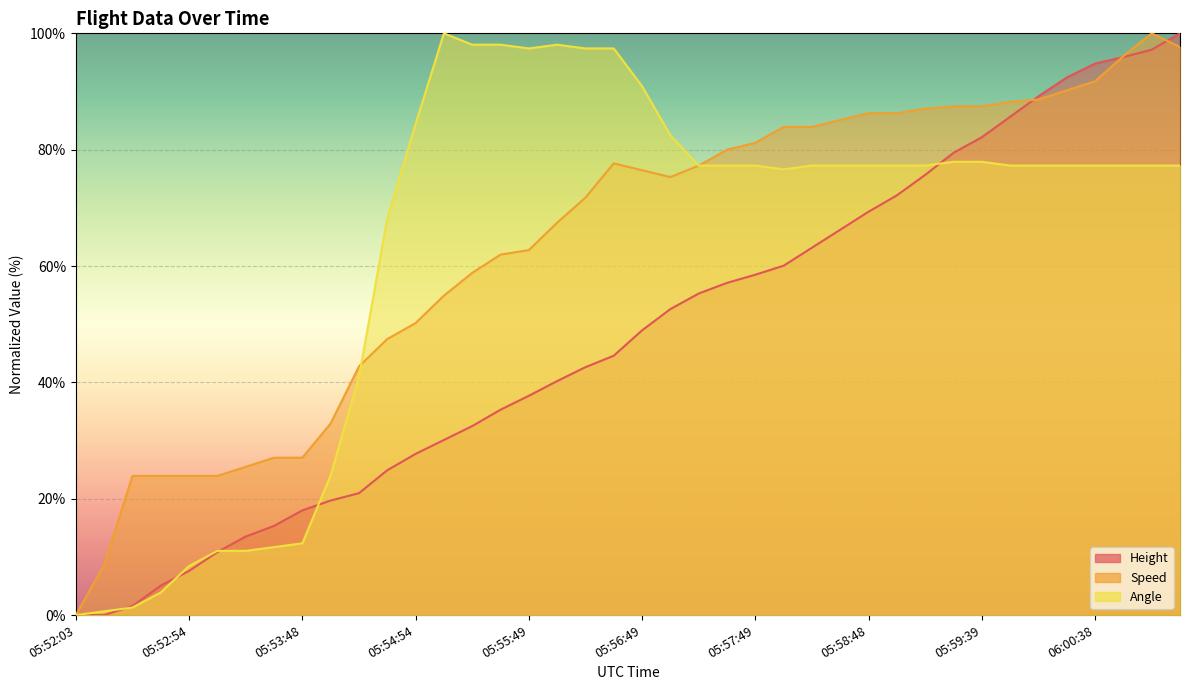

How many data points does each series have?

40